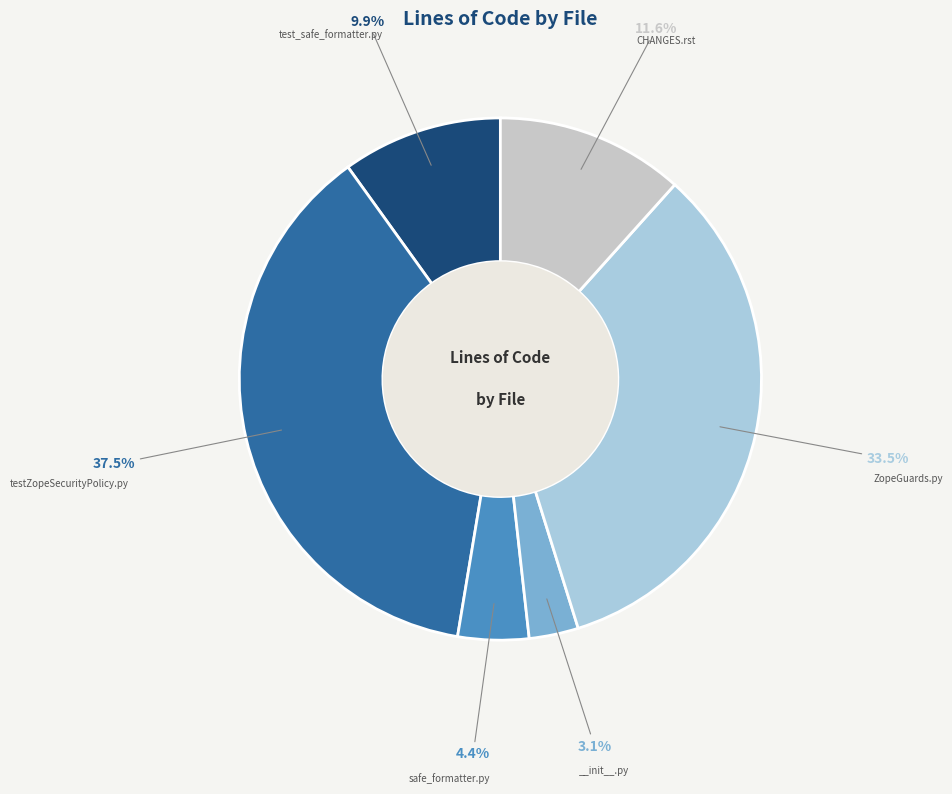

Is there any slice that represents more than half of the pie?

No